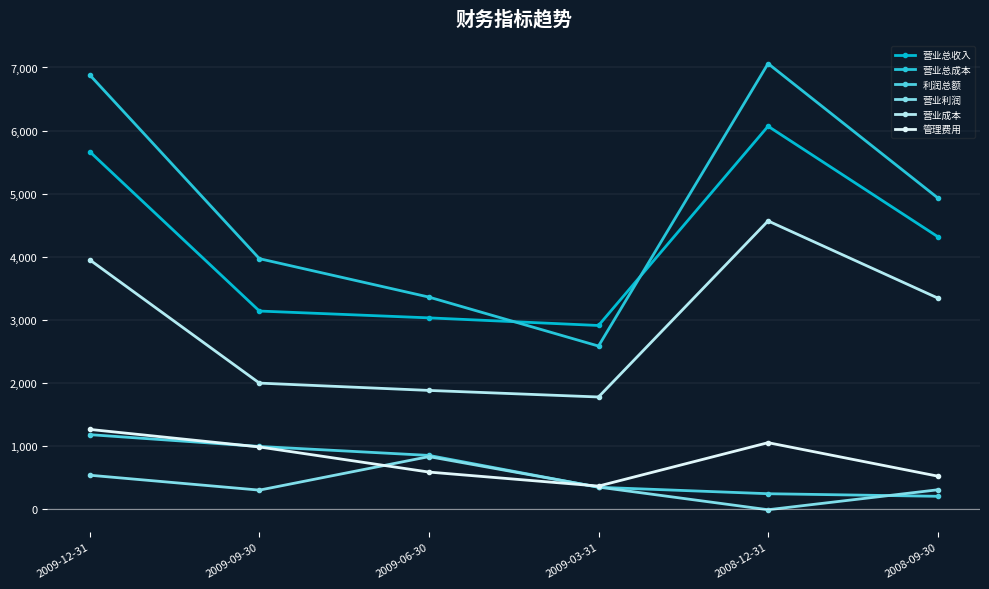

Between 2009-12-31 and 2009-03-31, which series saw the biggest shift?

营业总成本